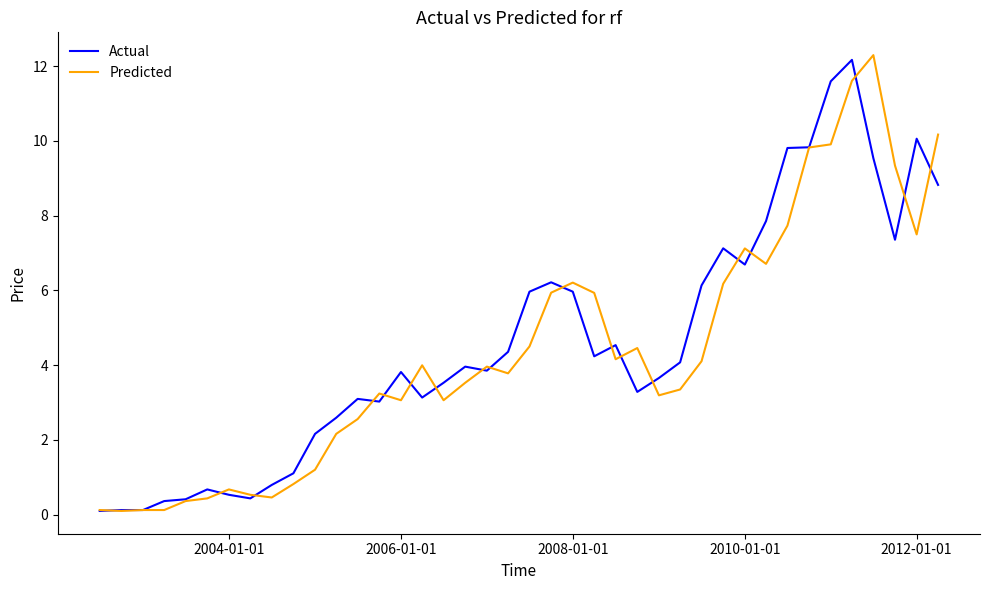

What is the maximum value shown in the chart?

12.3